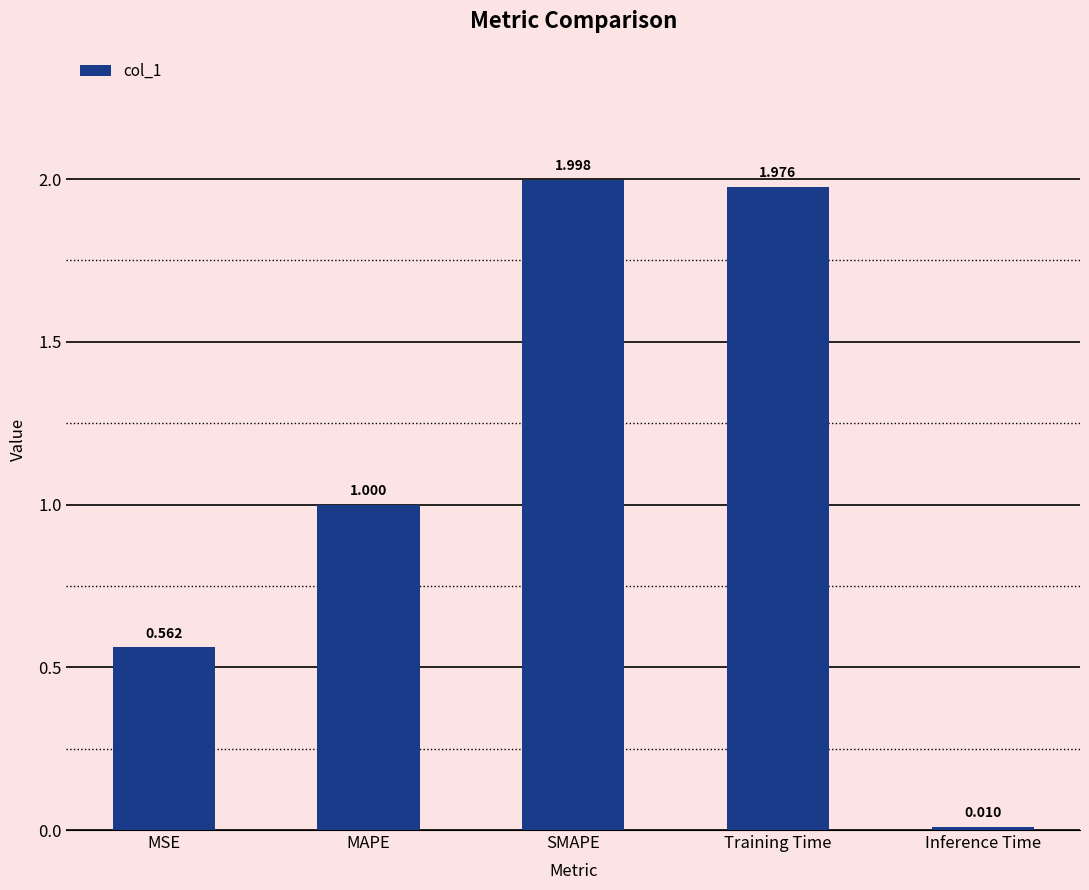

What is the difference between the second highest and second lowest values?

1.4